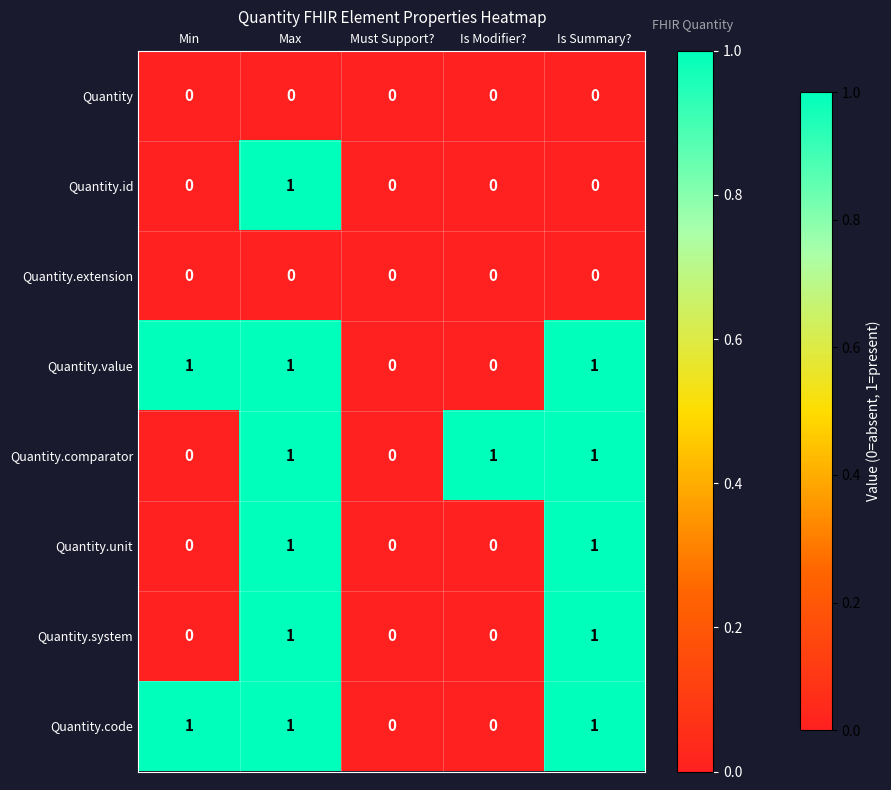

At which category is the sum across all series the highest?

Max